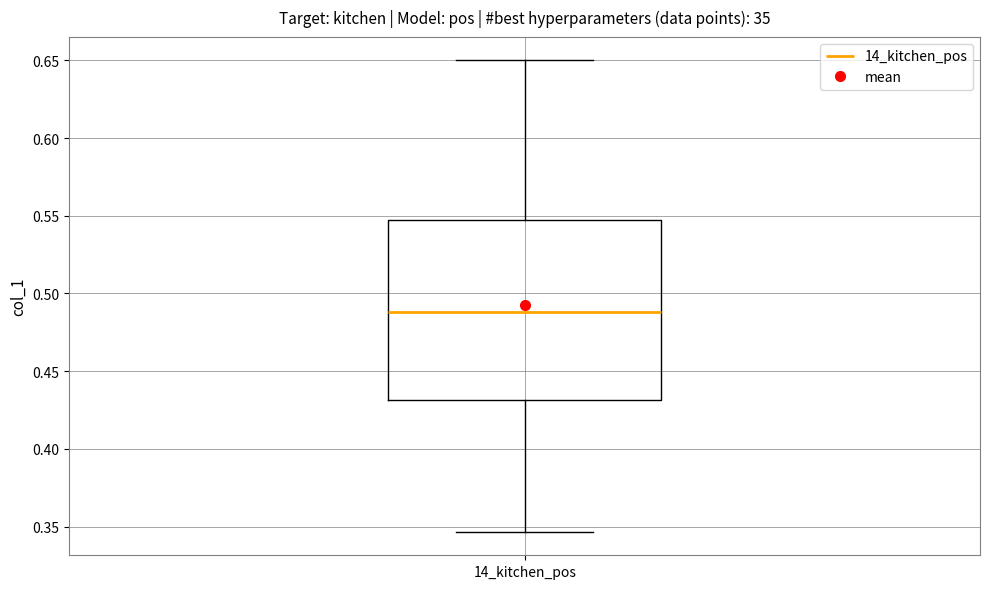

Where is the lower edge of the box for 14_kitchen_pos on the y-axis? The values are not printed on the chart, so give them approximately, as read against the axis.

0.430